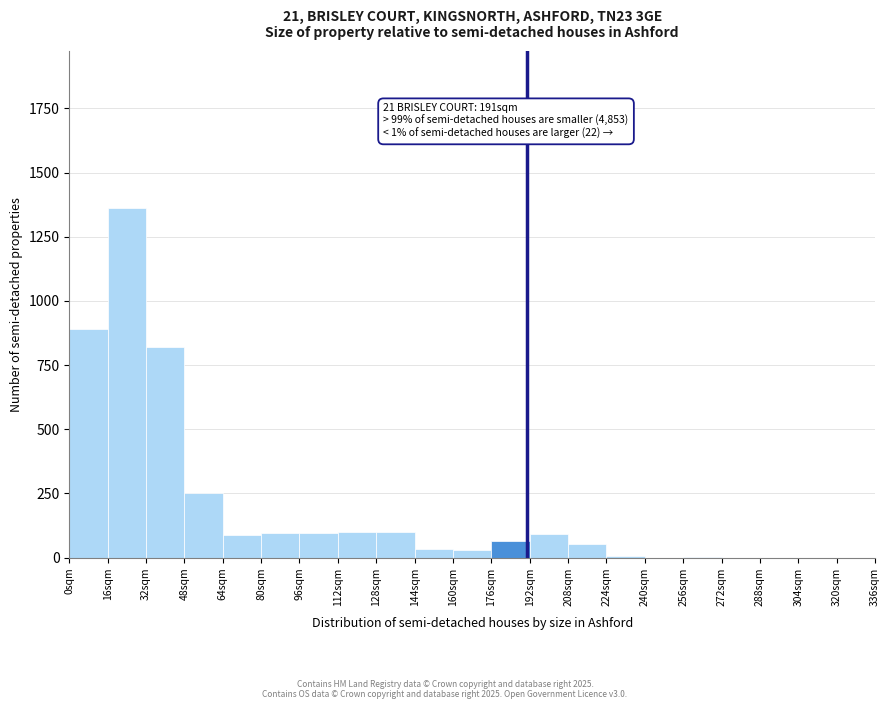

Over which range of the x-axis is the bar tallest?

16 to 32